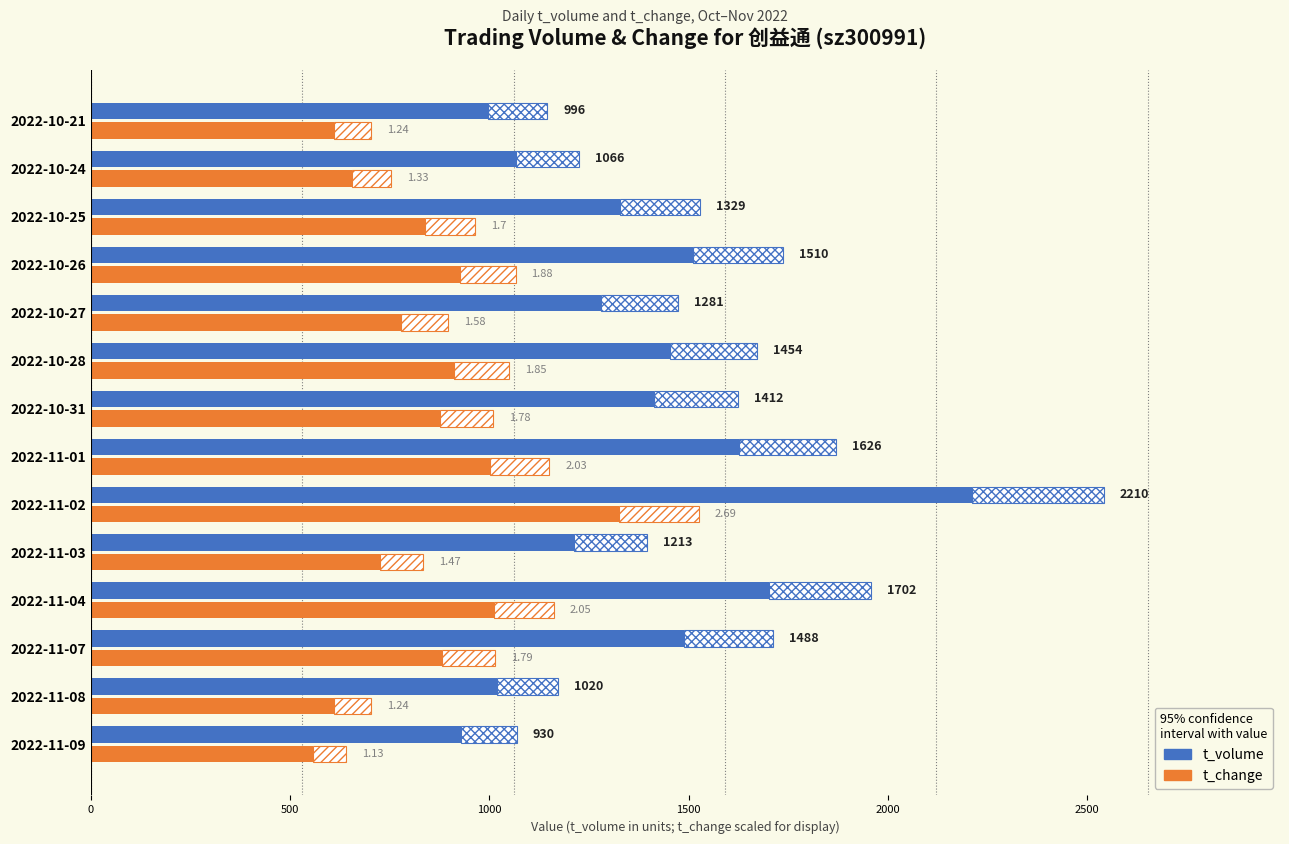

What is the sum of all t_volume values?

19237.0